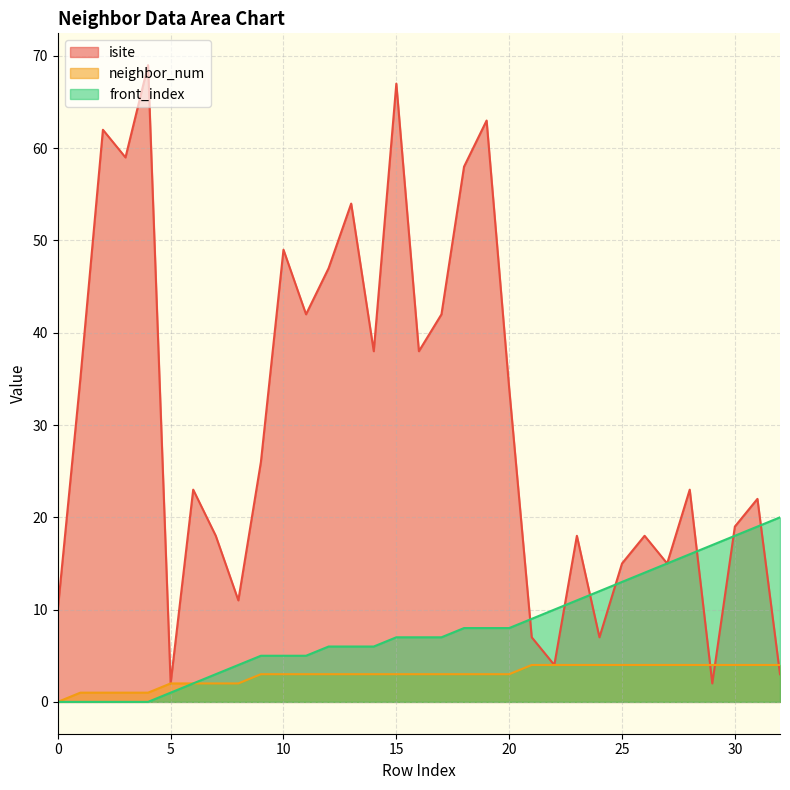

How many interior local valleys does the isite series have?

10